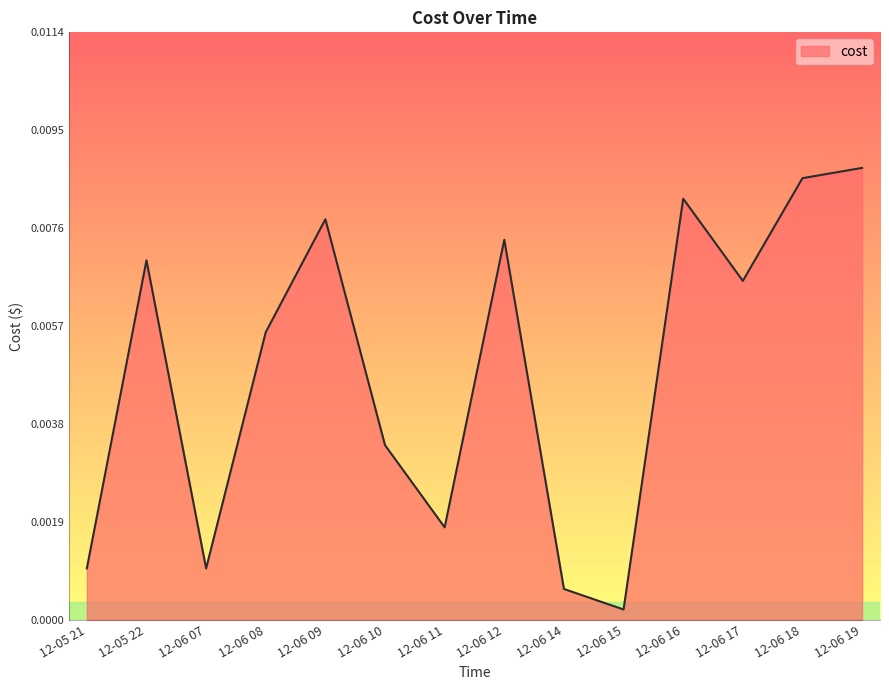

True or false: there are more than 0 points higher than both neighbors.

True